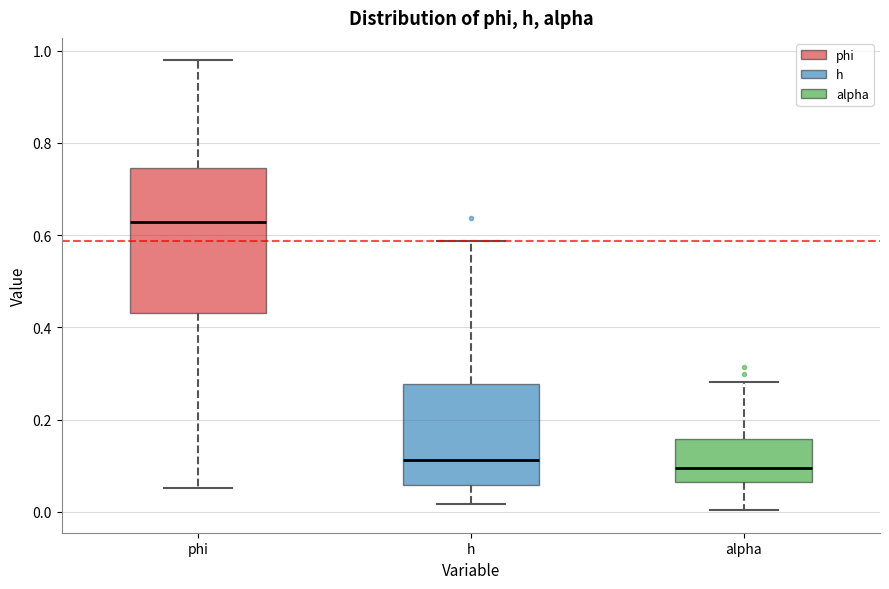

Which box's median line is the highest?

phi